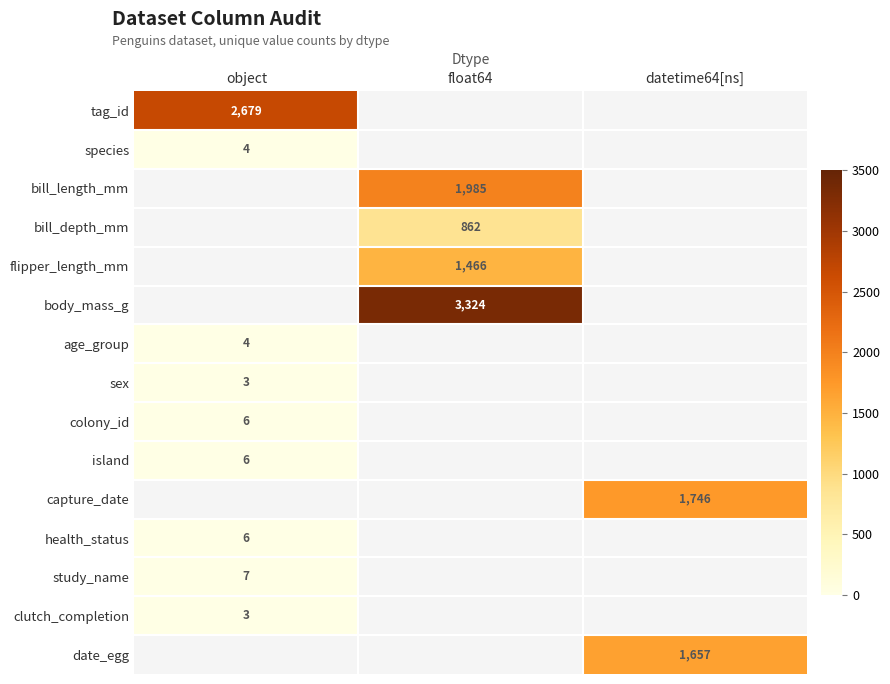

True or false: health_status has a value of 6 at object.

True